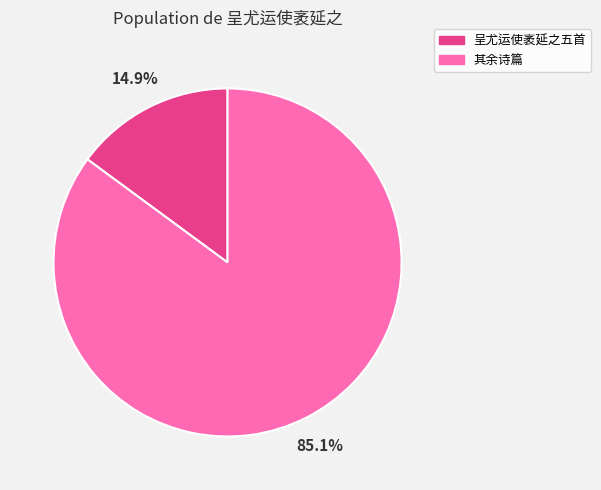

Between 其余诗篇 and 呈尤运使袤延之五首, which is larger?

其余诗篇